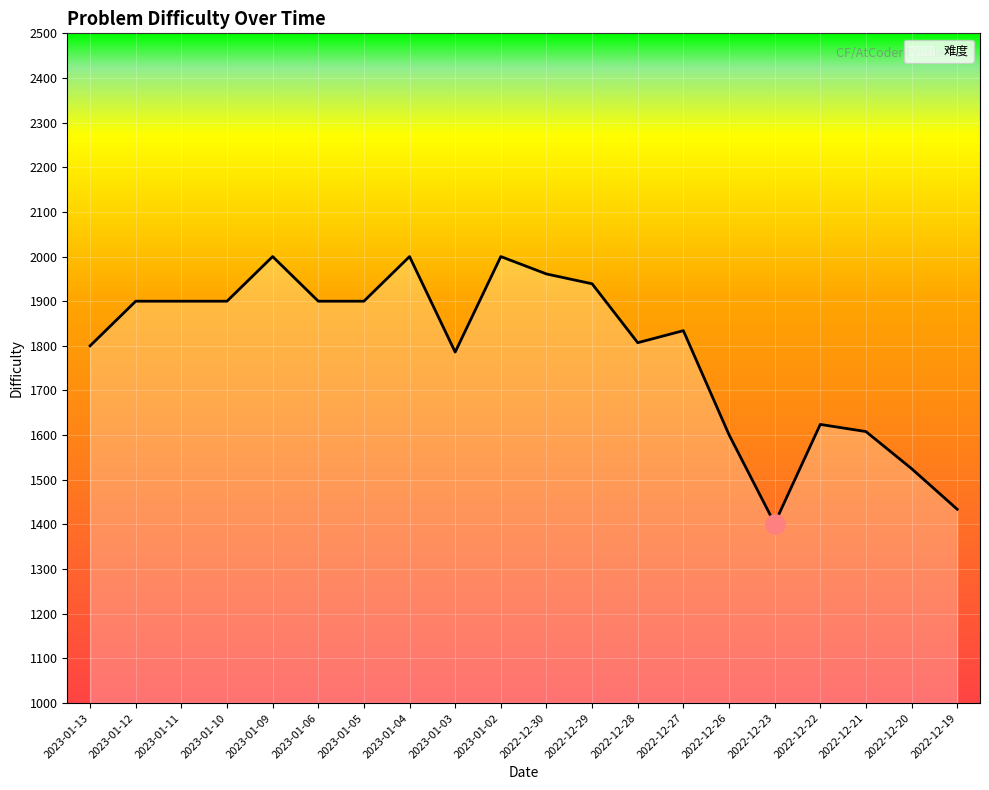

Reading left to right, extract all data points from this chart.

2023-01-13=1800	2023-01-12=1900	2023-01-11=1900	2023-01-10=1900	2023-01-09=2000	2023-01-06=1900	2023-01-05=1900	2023-01-04=2000	2023-01-03=1786	2023-01-02=2000	2022-12-30=1961	2022-12-29=1939	2022-12-28=1807	2022-12-27=1834	2022-12-26=1601	2022-12-23=1402	2022-12-22=1624	2022-12-21=1608	2022-12-20=1525	2022-12-19=1434